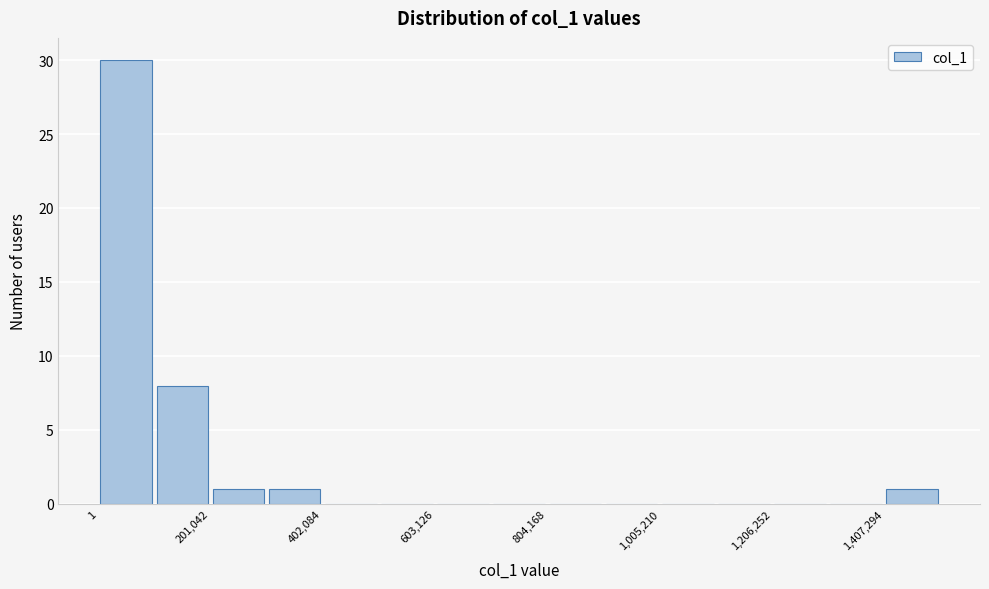

Read against the x-axis, roughly where is the centre of the tallest bar?

50000